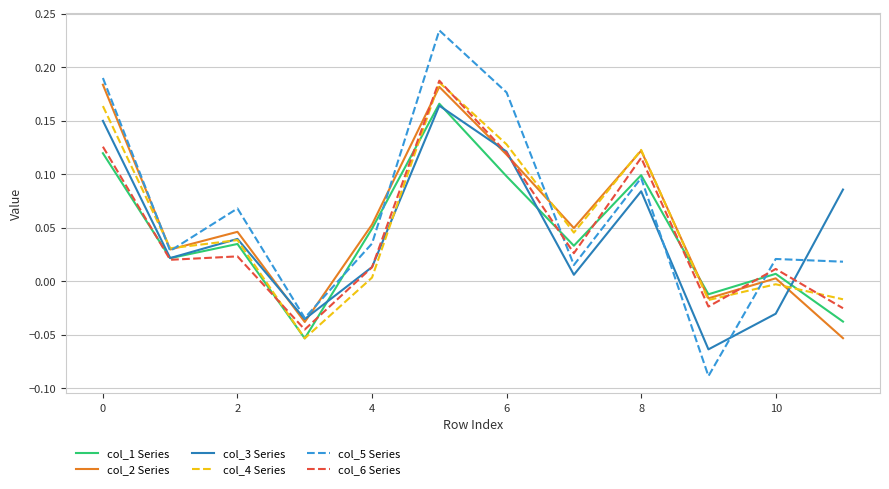

How many lines are shown in the chart?

6